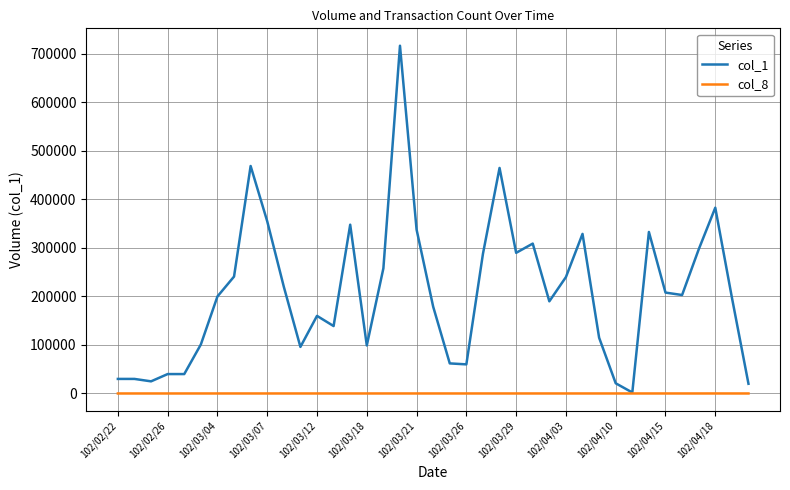

Which series has the largest total across all categories?

col_1